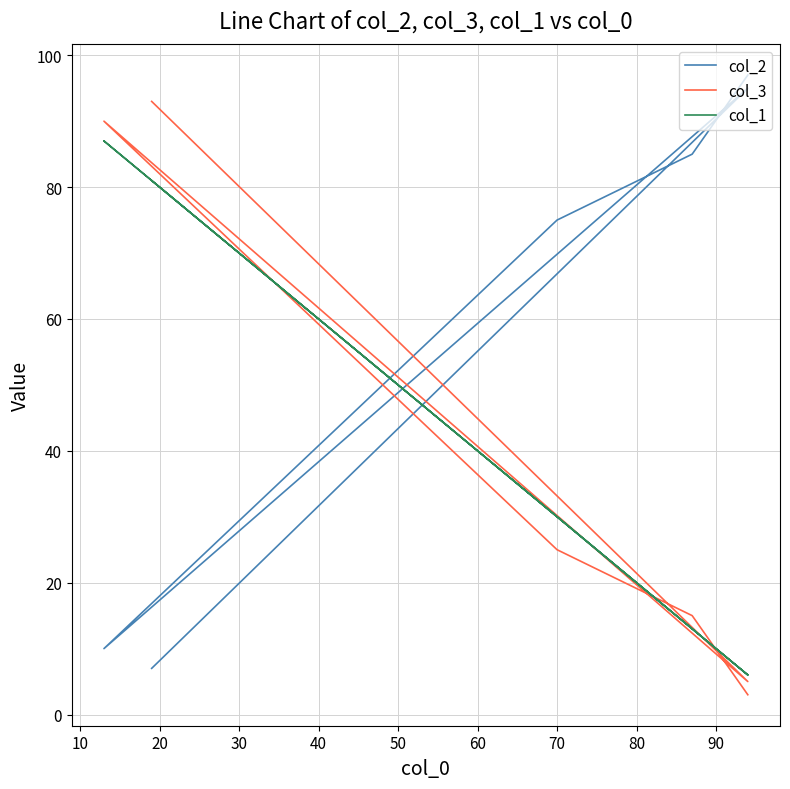

True or false: col_1 and col_3 intersect in this chart.

True